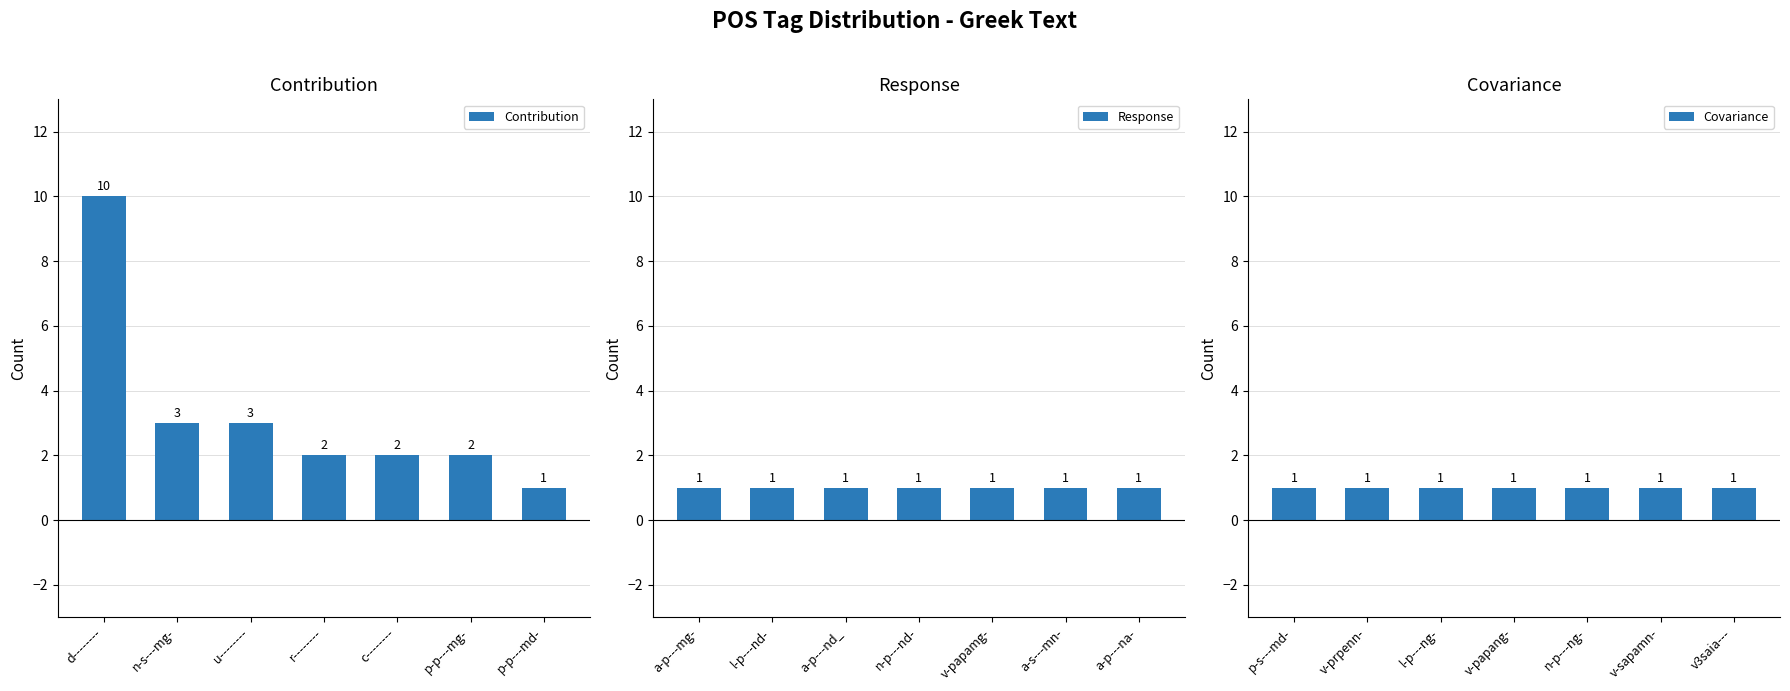

At which label does Contribution first exceed 2?

d--------